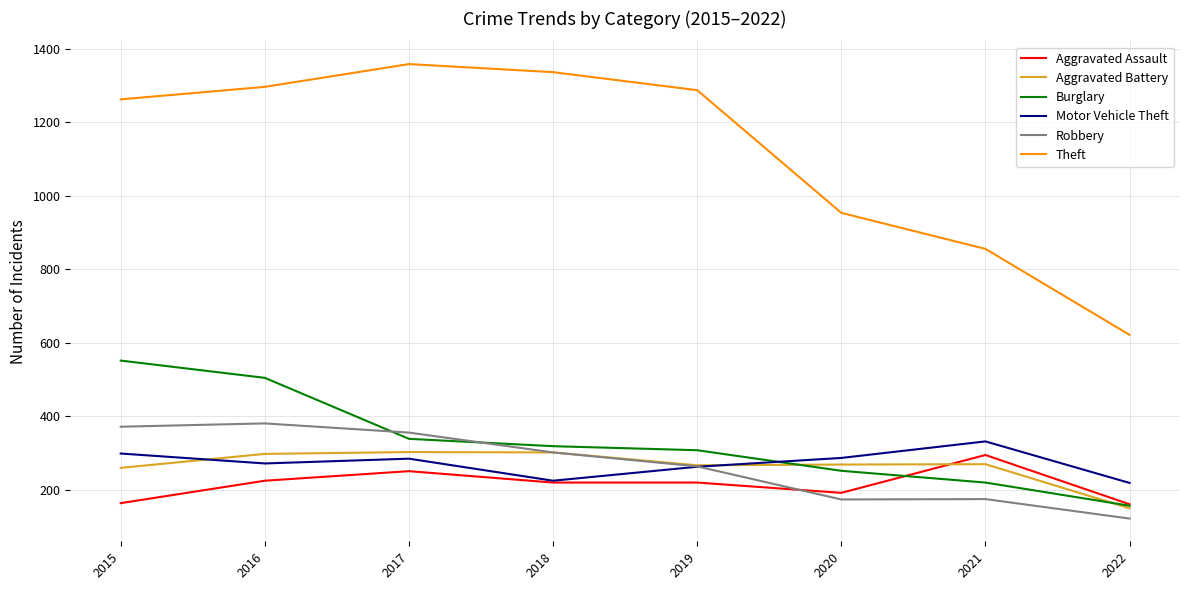

Is the value of Aggravated Battery at 2020 greater than the value of Aggravated Assault at 2015?

Yes